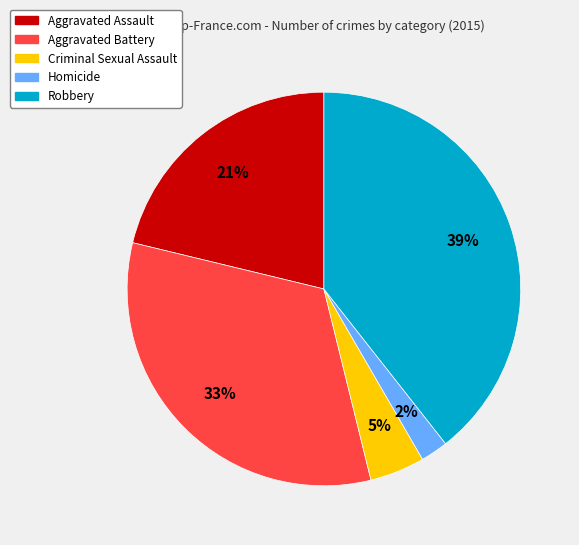

How many slices are in this pie chart?

5